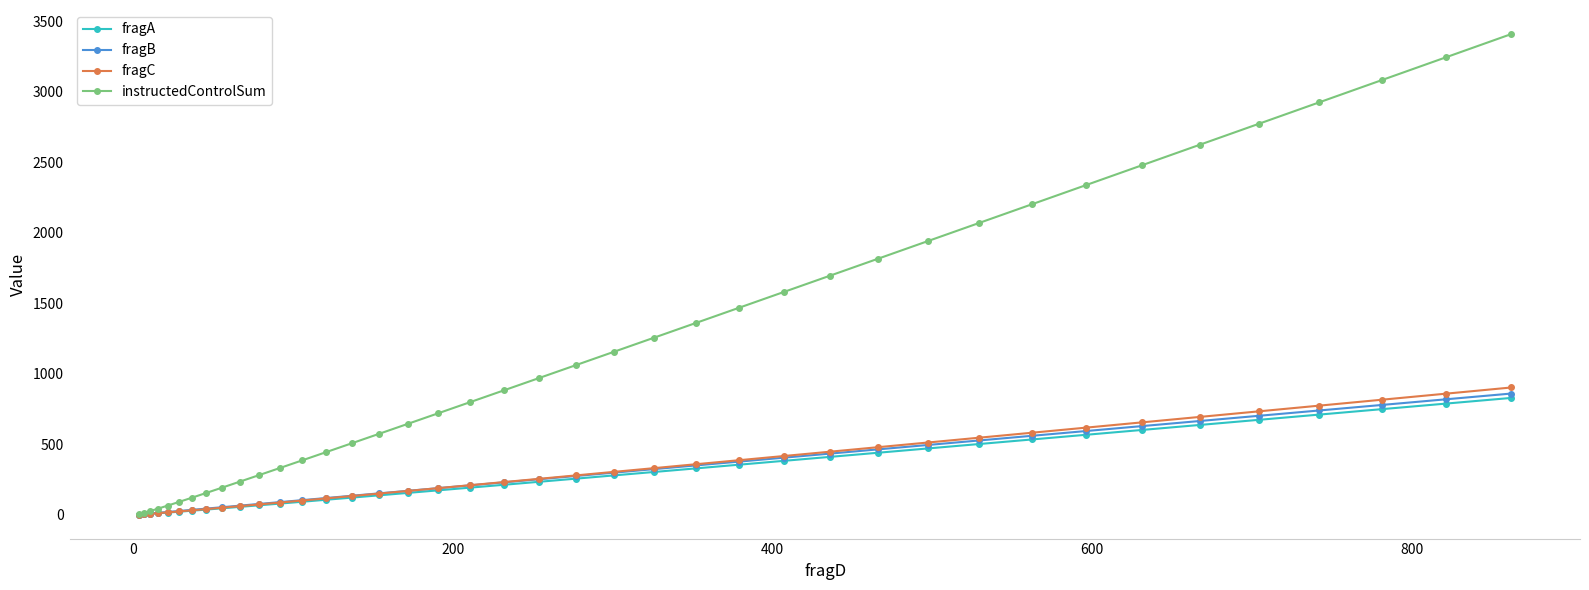

List the series in order of their peak value, lowest first.

fragA, fragB, fragC, instructedControlSum